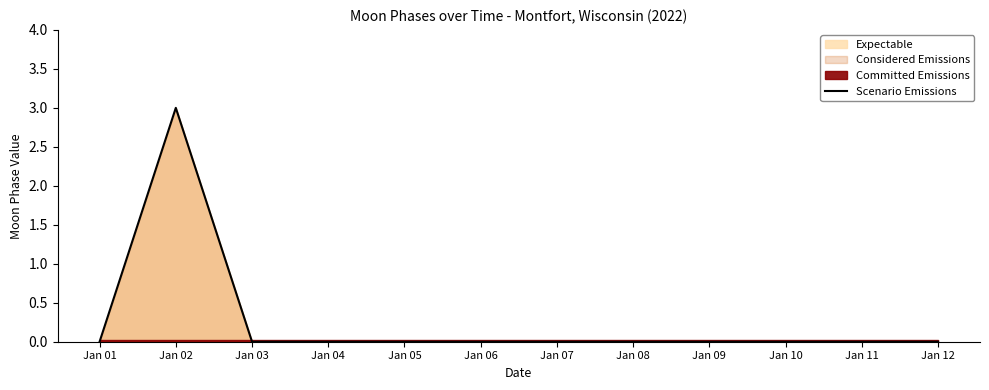

How many lines are shown in the chart?

1